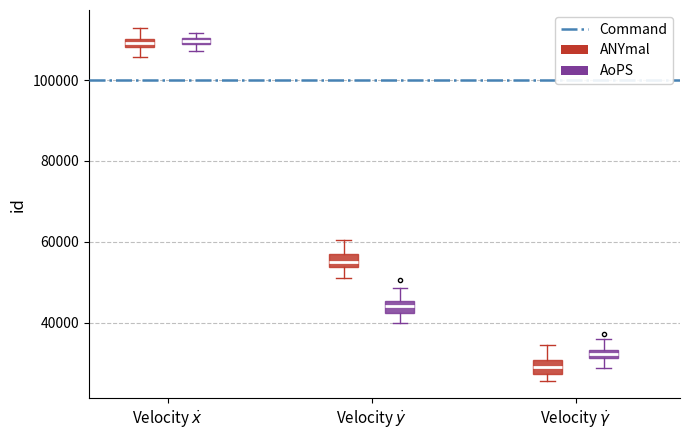

Where is the upper edge of the box for Velocity $\dot{x}$ (ANYmal) on the y-axis? The values are not printed on the chart, so give them approximately, as read against the axis.

110000